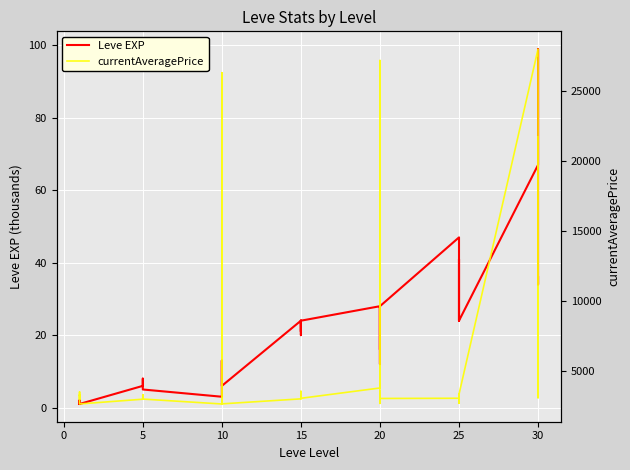

Is it true that currentAveragePrice equals 3515 at 10?

True